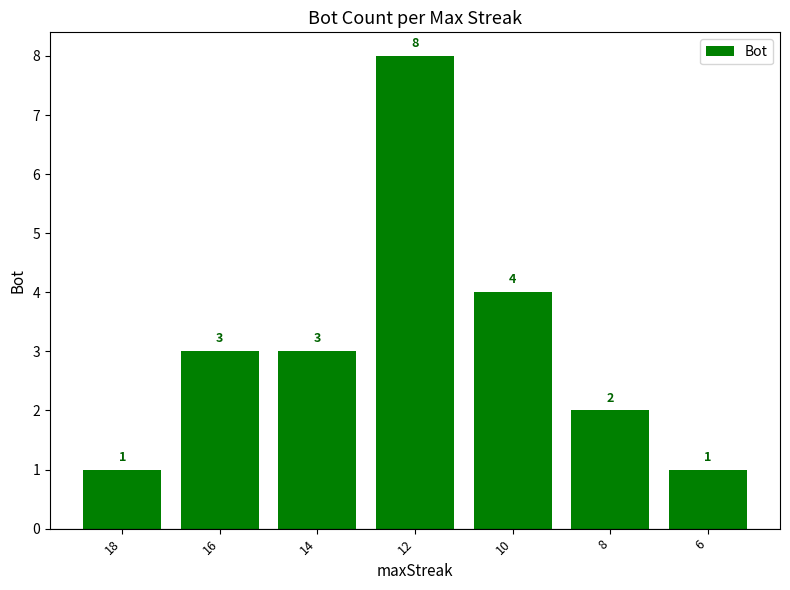

What is the change in value from 14 to 6?

-2